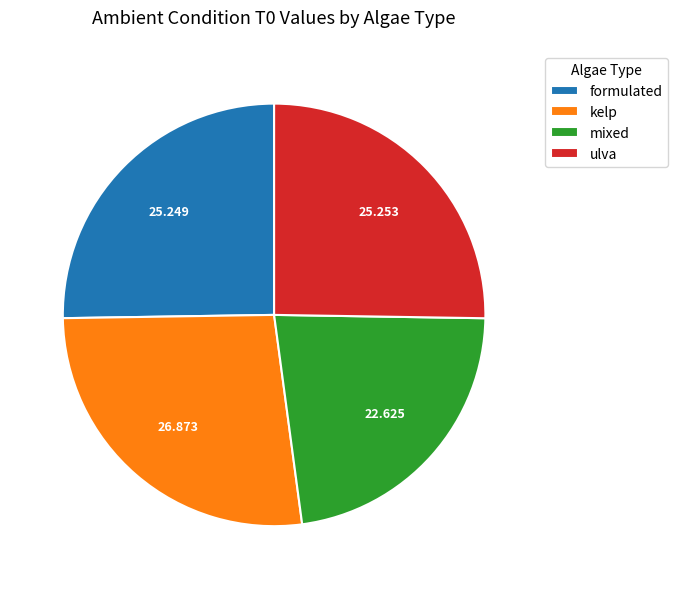

Do mixed and formulated together represent more than half of the pie?

No